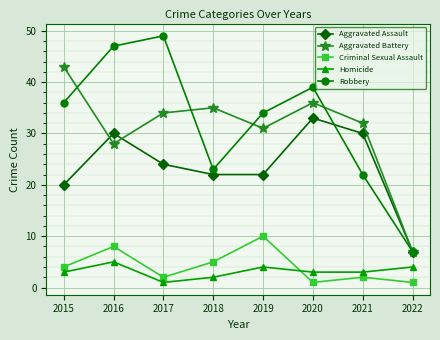

List the labels in order of Aggravated Battery value, largest first.

2015, 2020, 2018, 2017, 2021, 2019, 2016, 2022